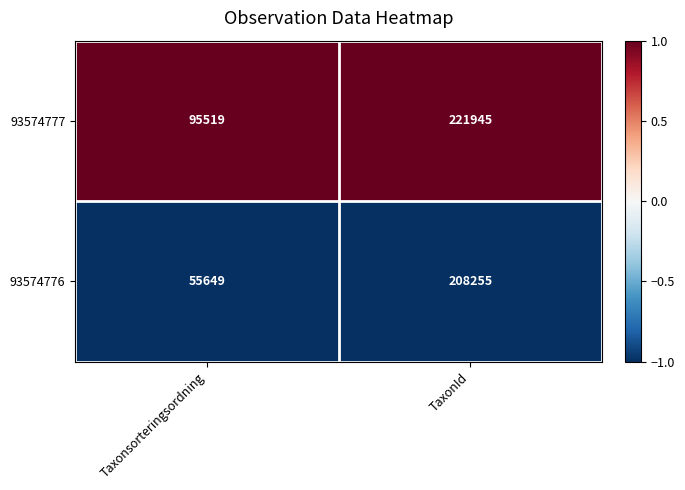

Which category has the highest value across all series?

TaxonId